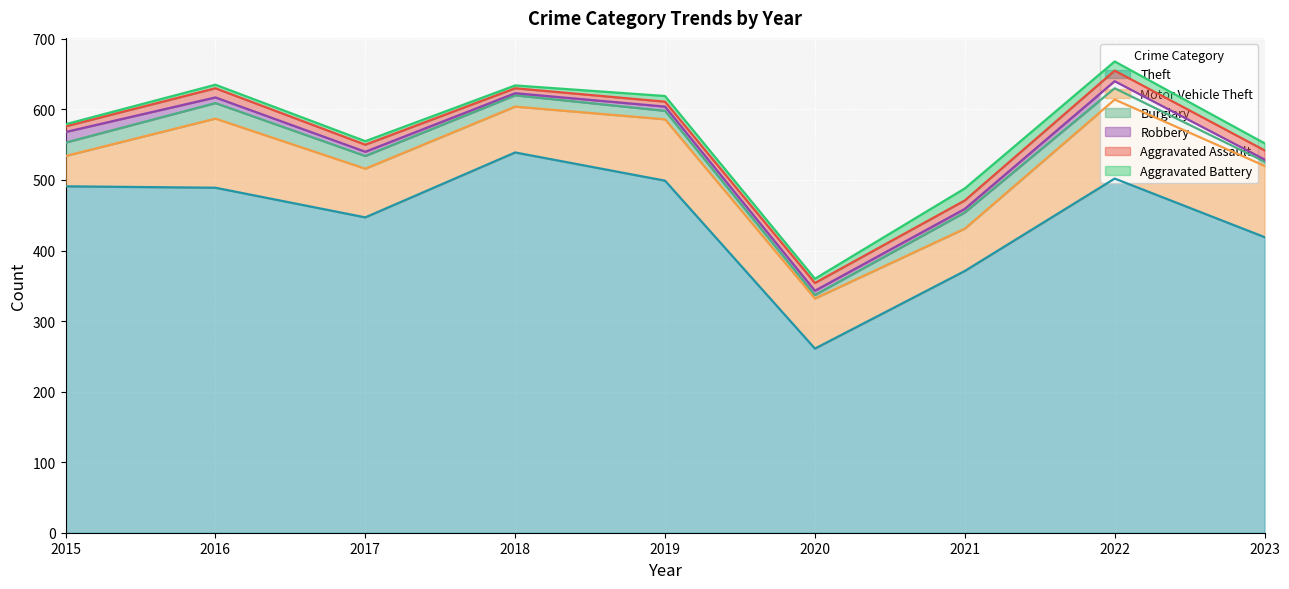

How many categories are shown in the chart?

9